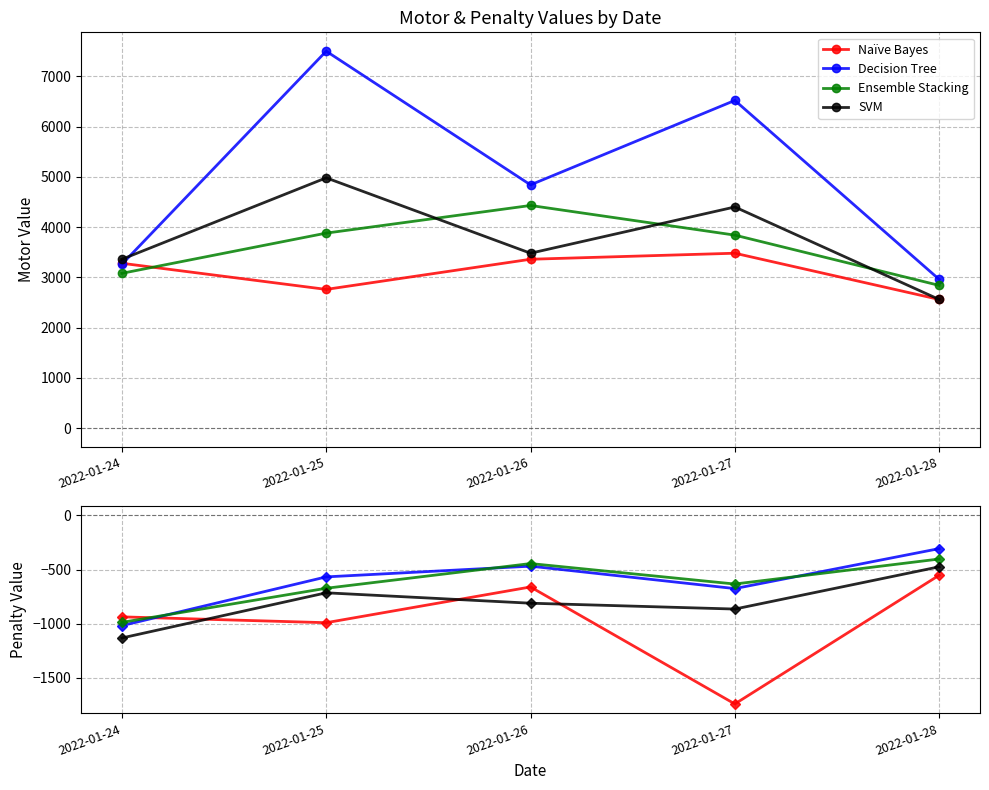

Where is Naïve Bayes nearest to the value -1146?

2022-01-25